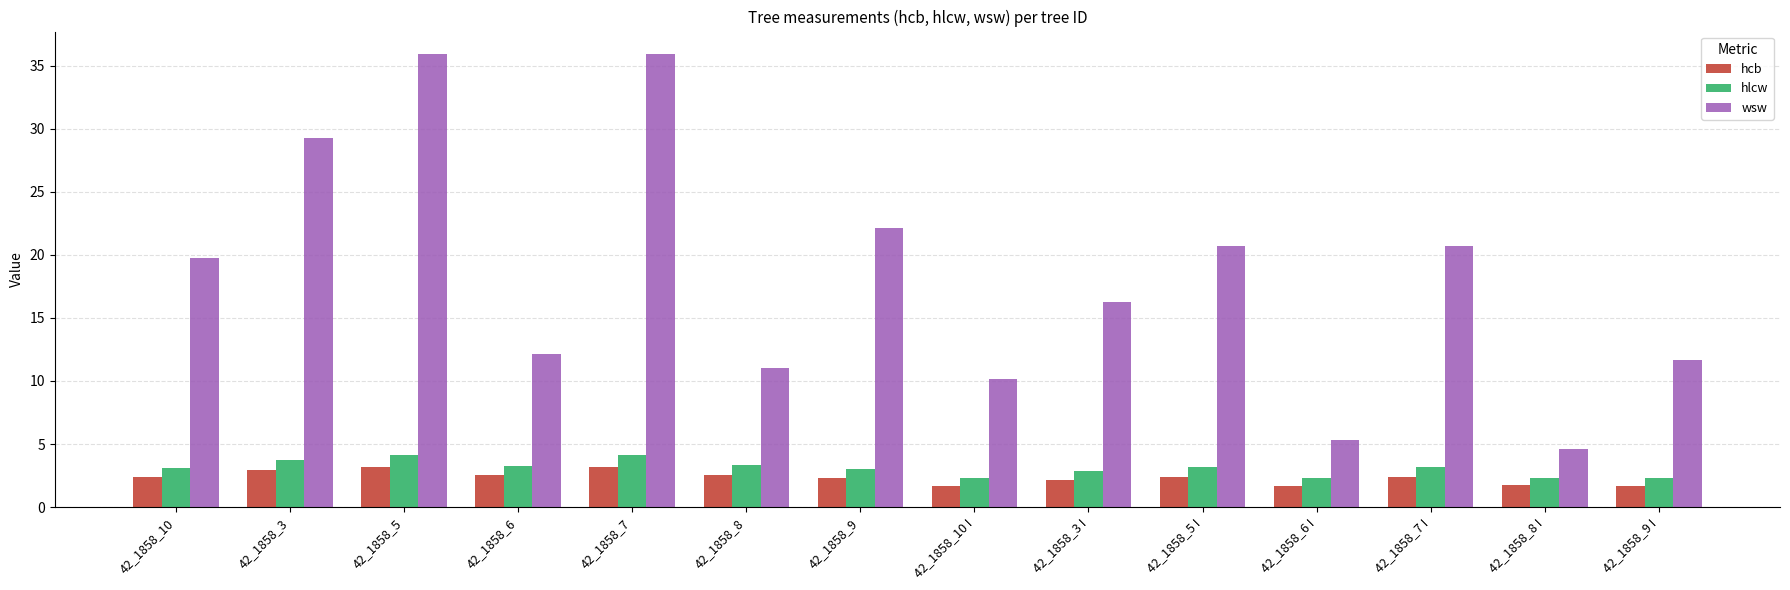

What is the maximum value shown in the chart?

35.9